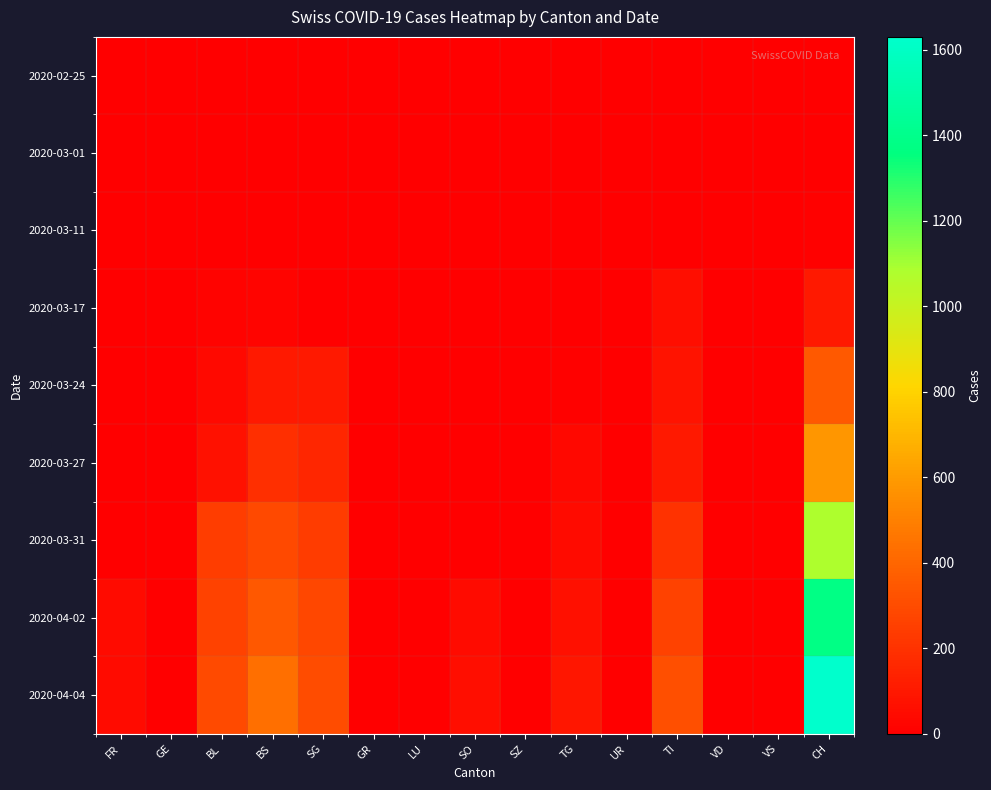

Which series has the largest total across all categories?

2020-04-04